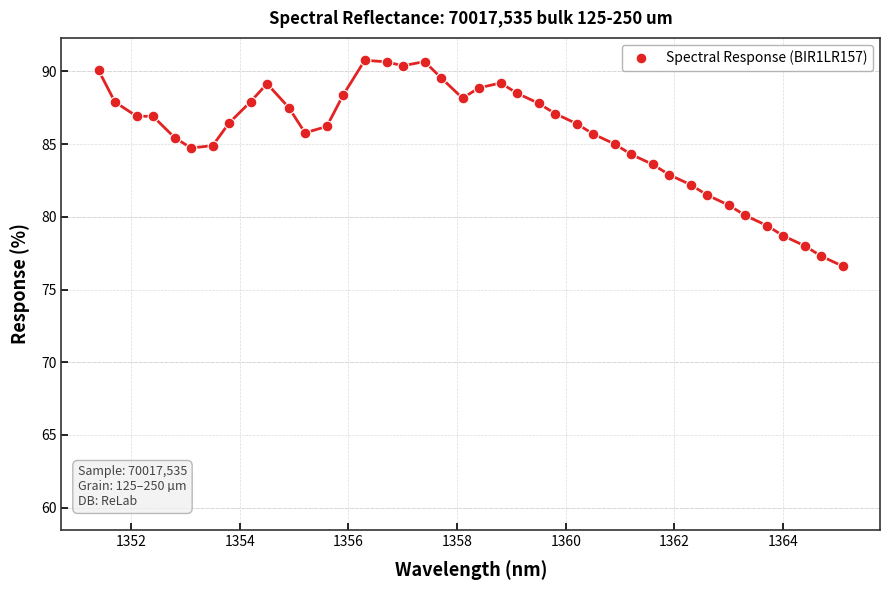

What is the range of Y values (max minus min)?

14.2